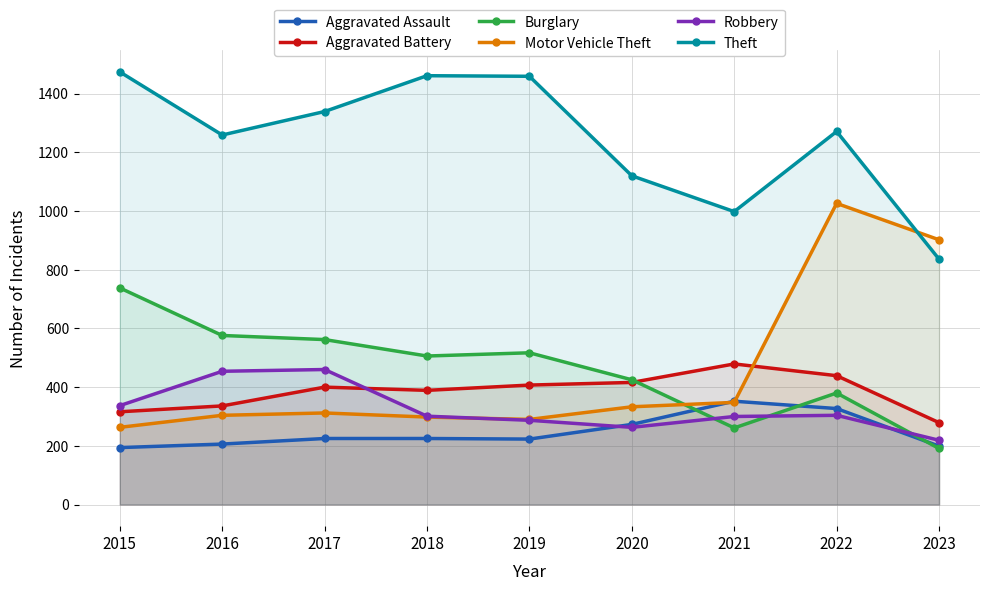

At which category is the sum across all series the highest?

2022